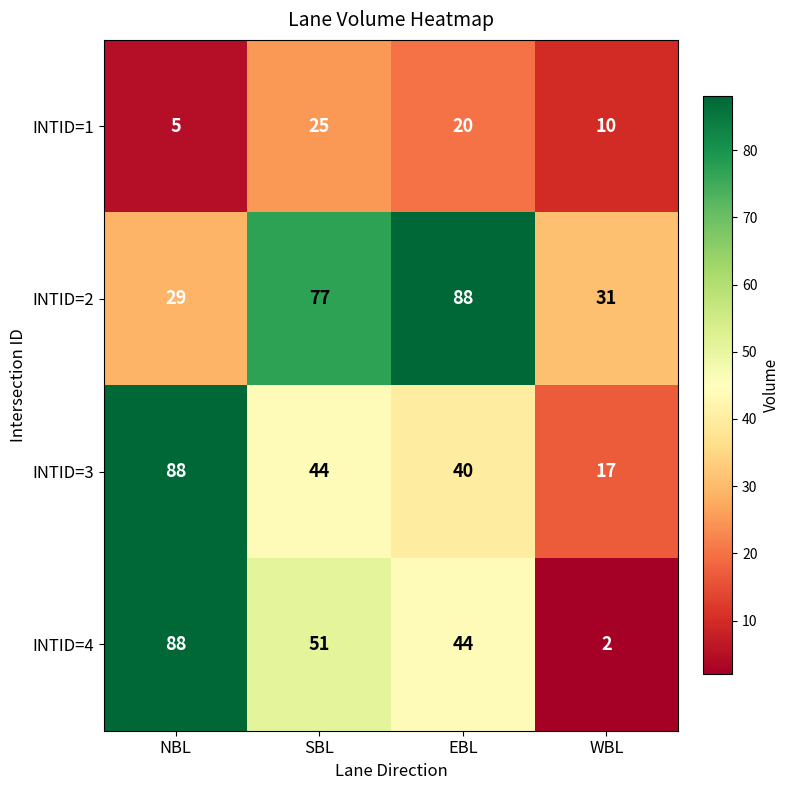

How many categories are shown in the chart?

4